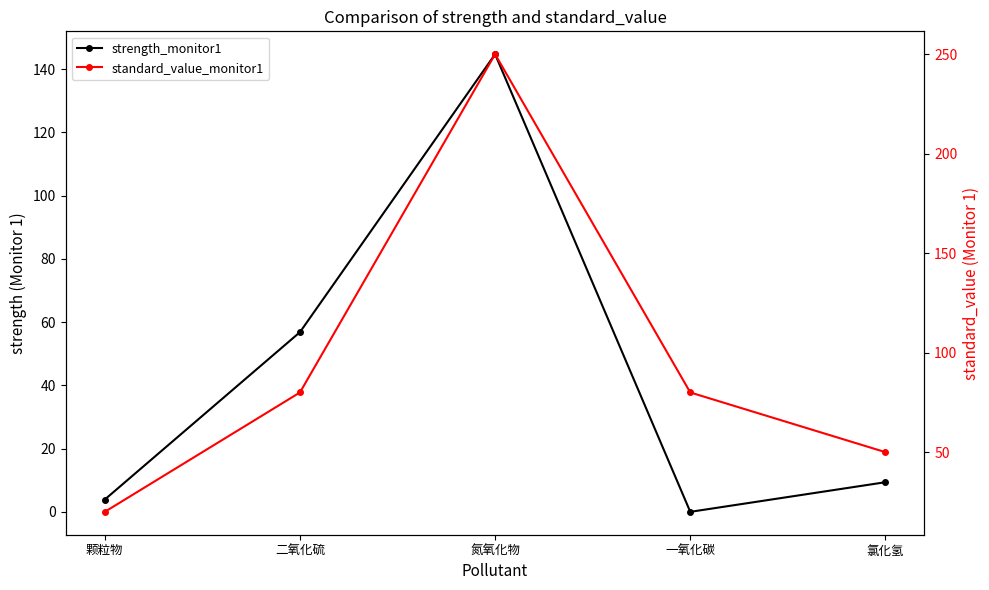

Between 颗粒物 and 氯化氢, which is larger?

氯化氢